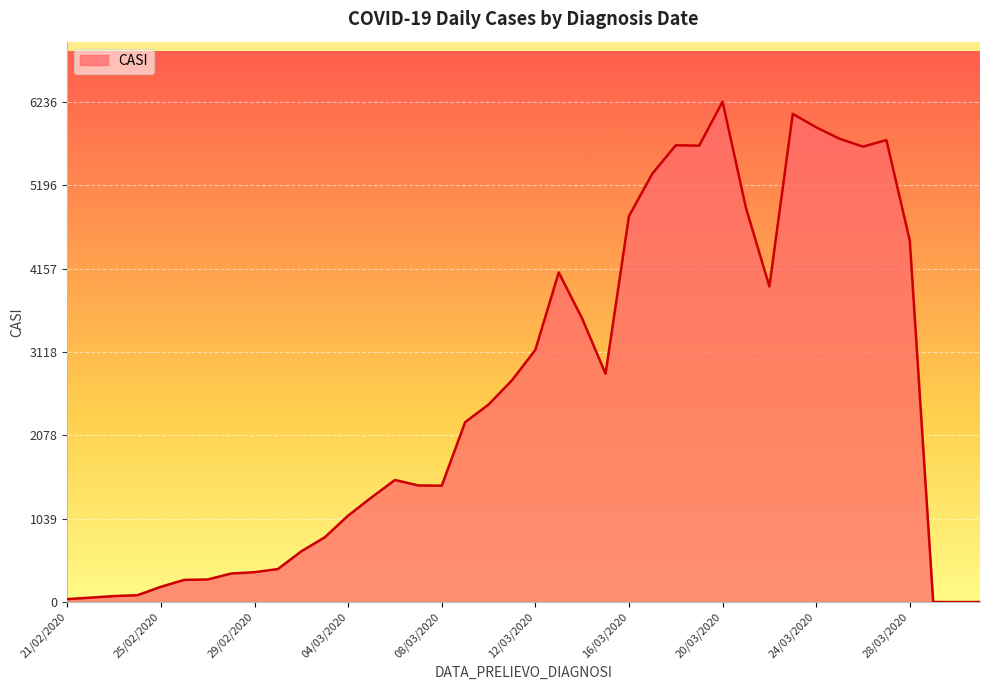

What is the difference between the maximum and minimum values?

6236